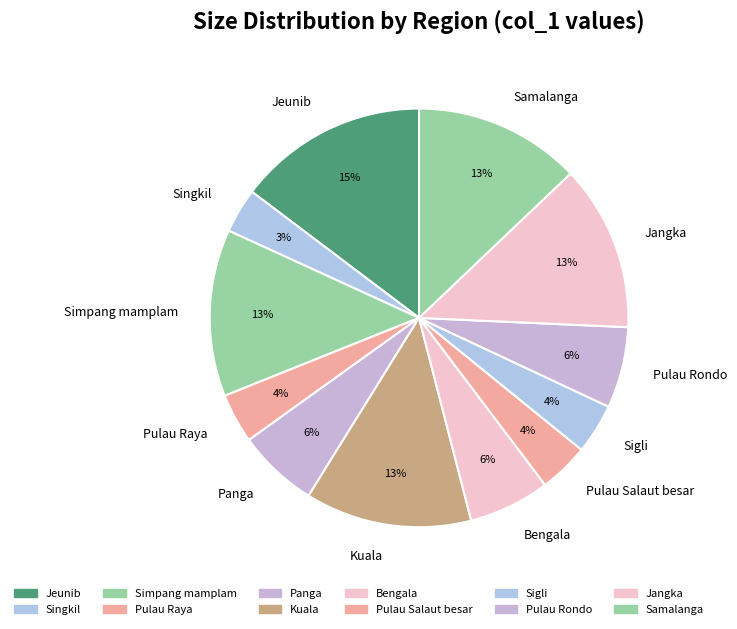

Is it true that Simpang mamplam is 13% of the pie?

True